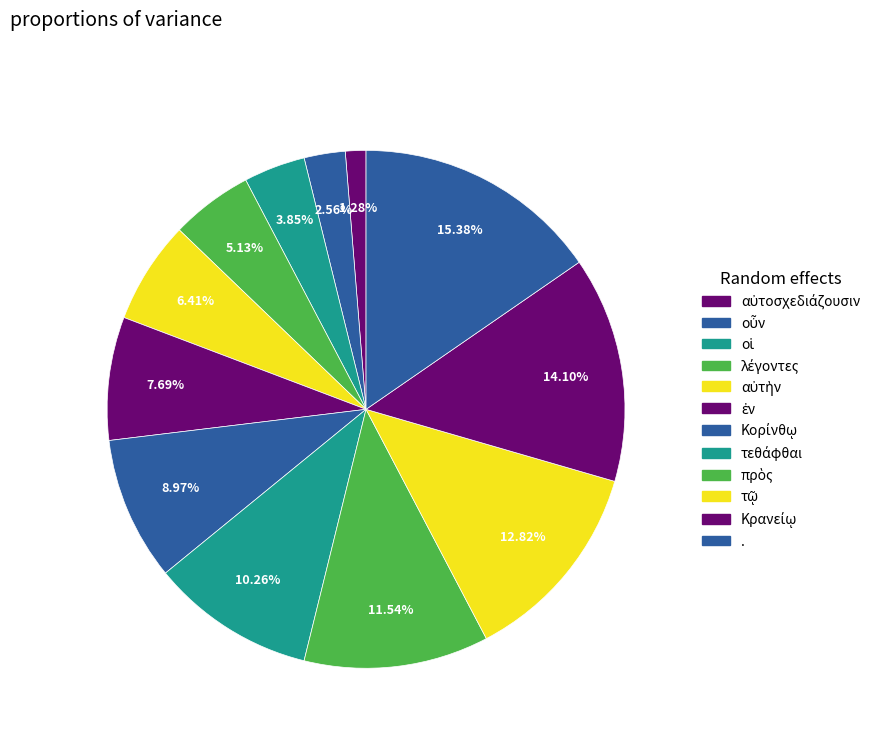

Count the number of slices in the pie.

12